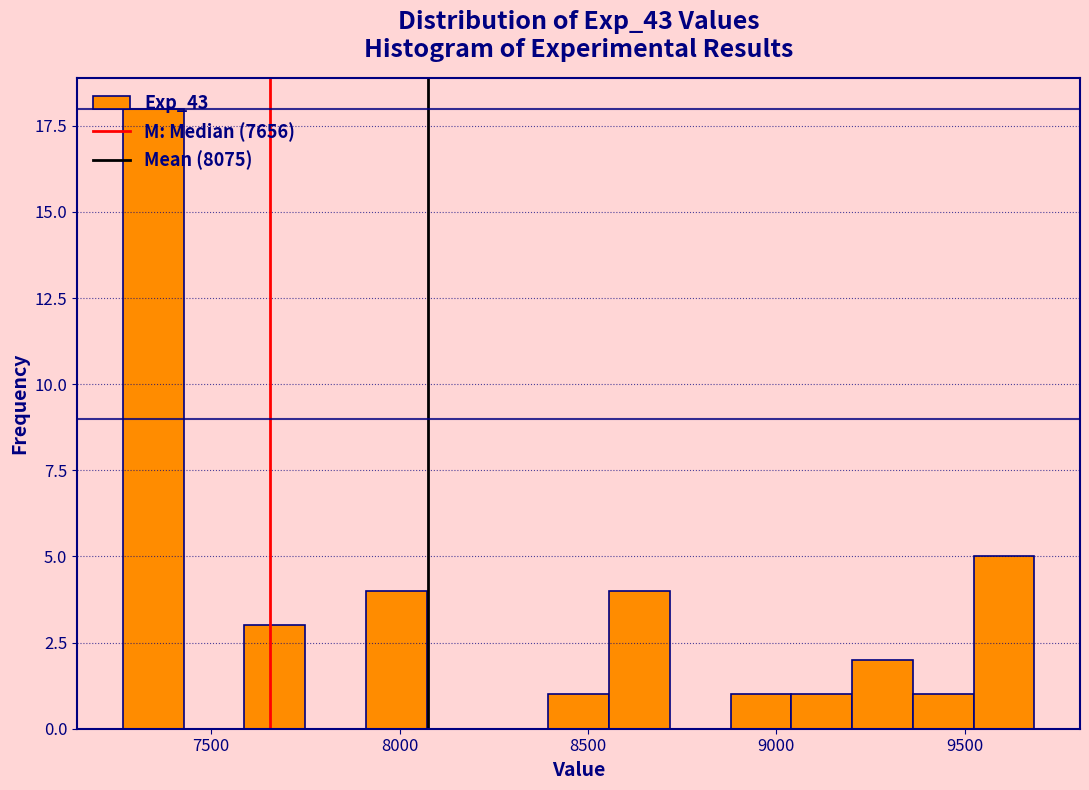

Around what value on the x-axis is the tallest bar? Give the approximate position of its centre, as read against the axis.

7350